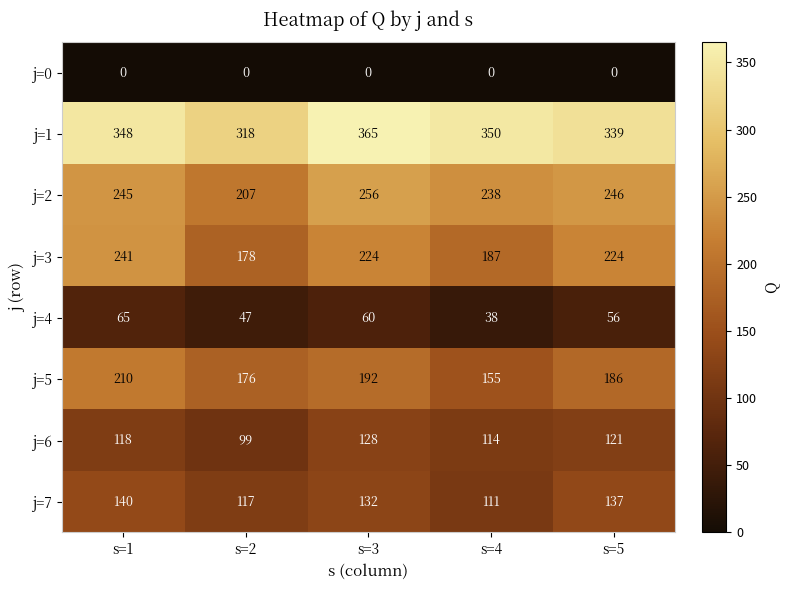

Which series has the widest spread of values?

j=3